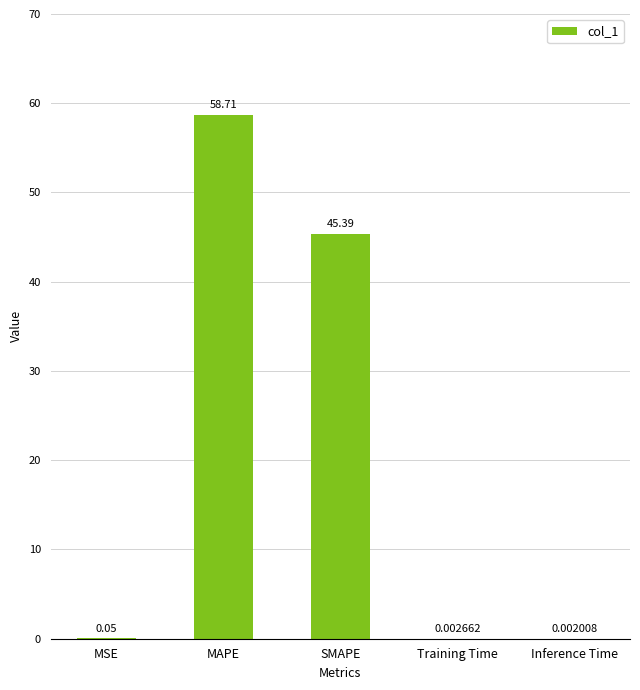

Where is the data nearest to the value 29?

SMAPE